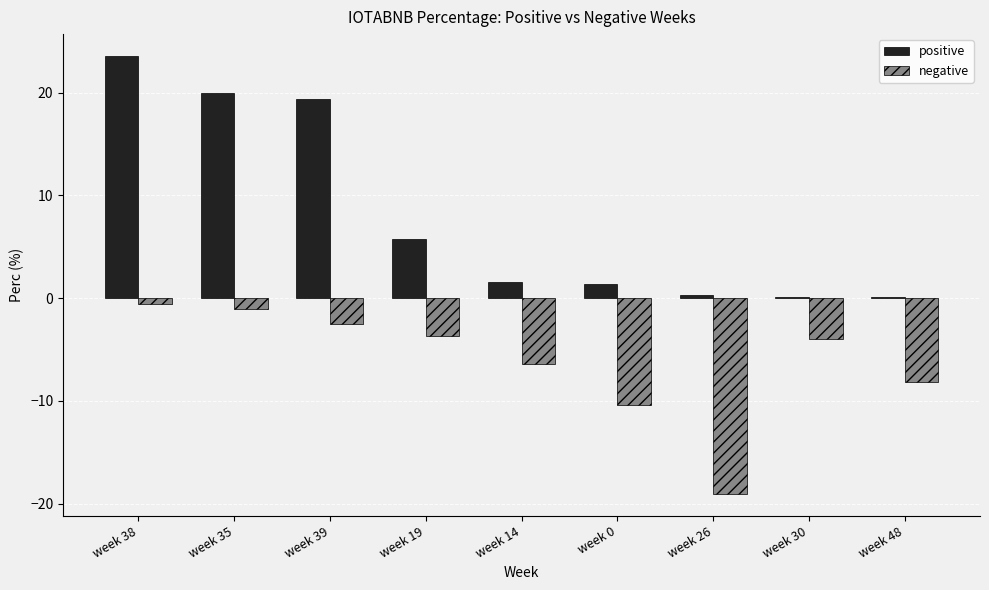

Which series changed the most between week 14 and week 0?

negative